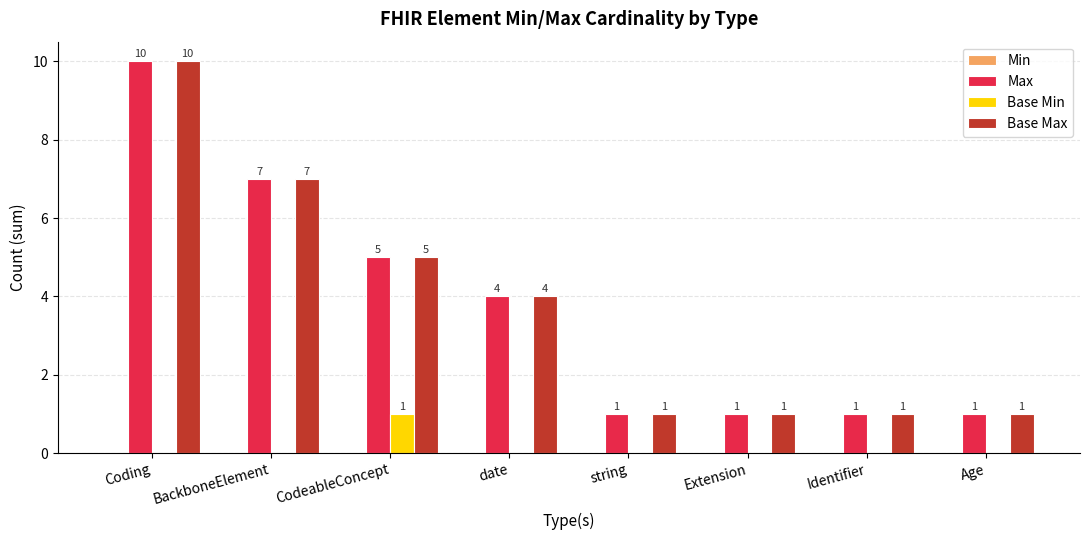

At which category does the chart reach its peak across all series?

Coding